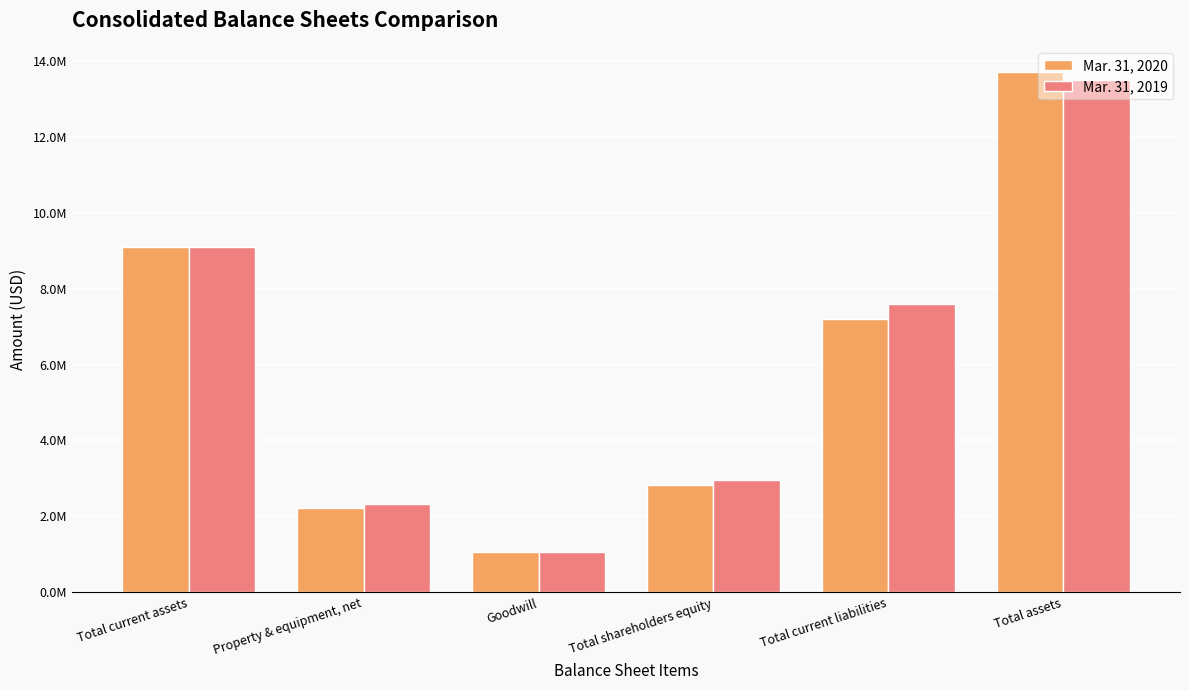

Between Total current assets and Total current liabilities, which series saw the biggest shift?

Mar. 31, 2020